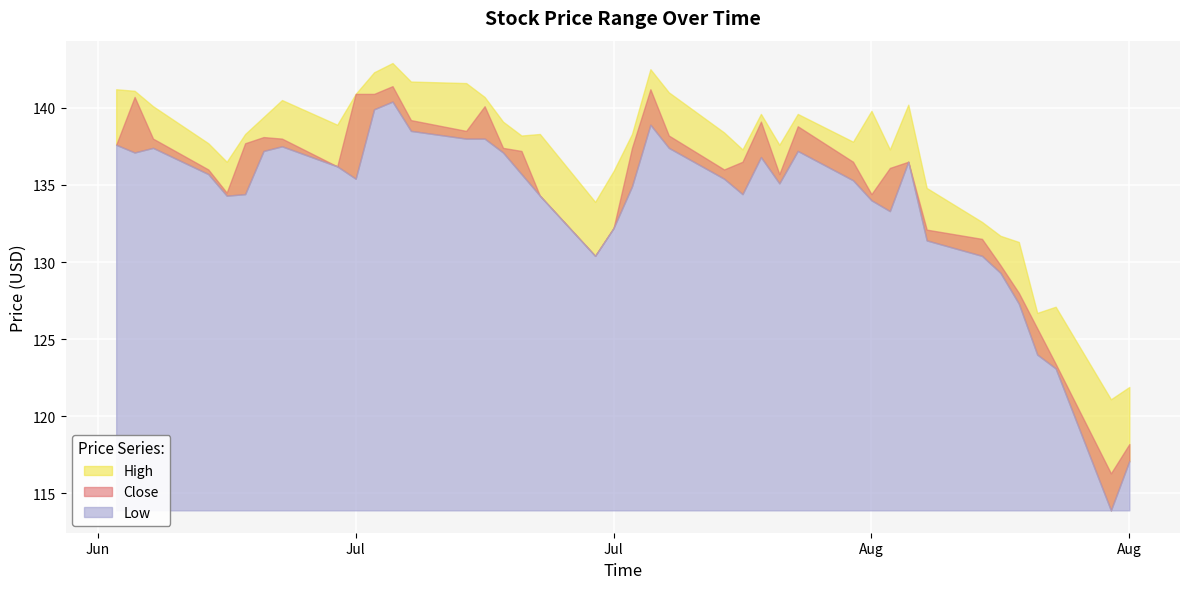

Count the number of data series in this chart.

3